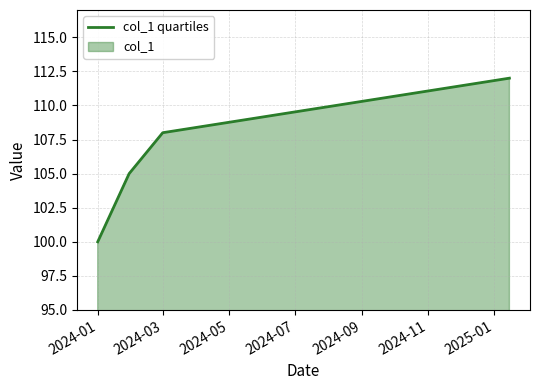

What is the difference between the second highest and minimum values?

8